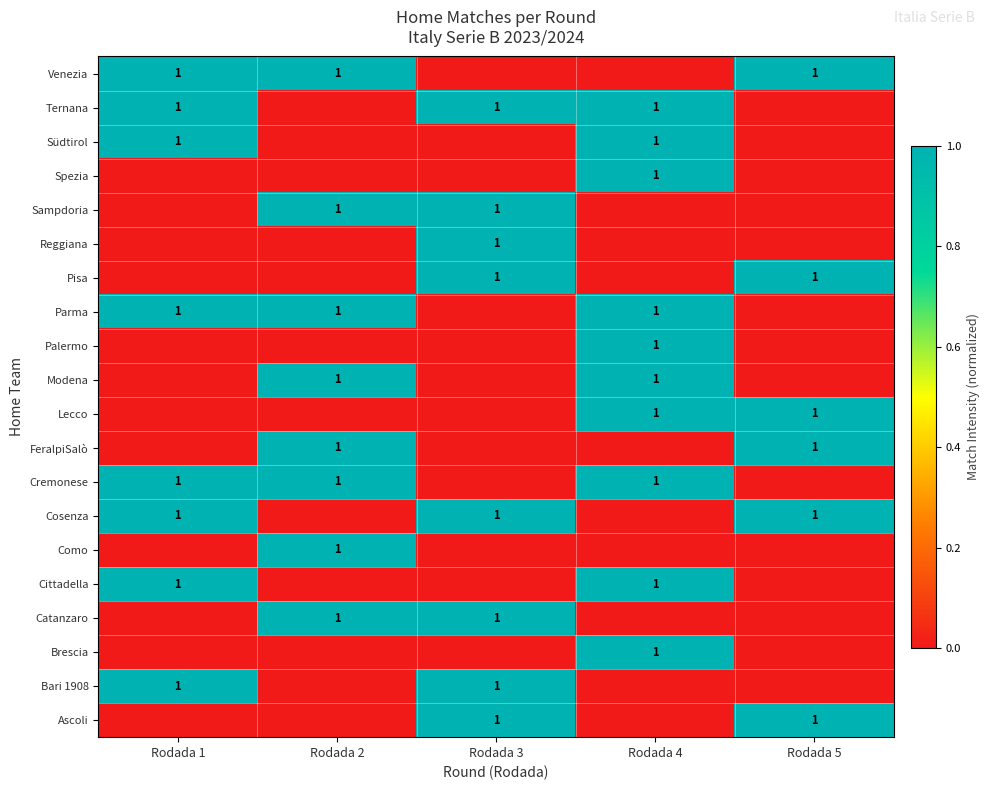

Count the number of data series in this chart.

20